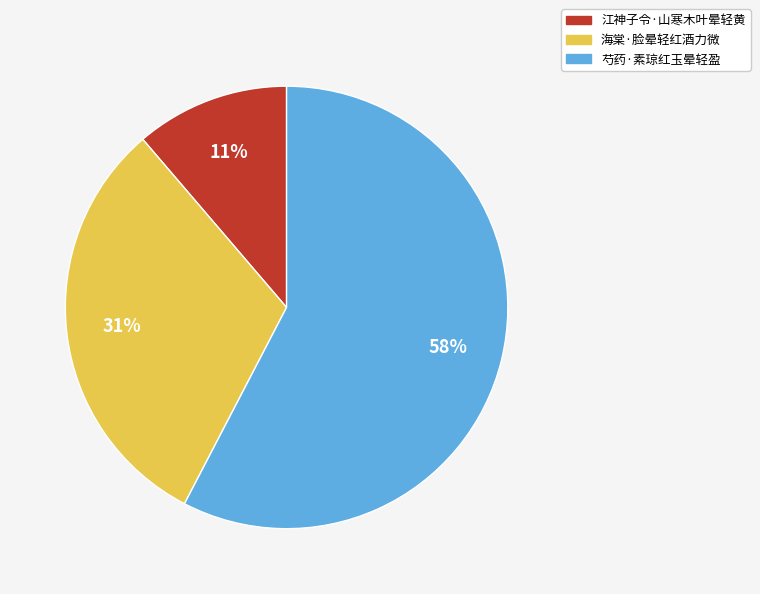

To the nearest percent, what is the difference between the 芍药·素琼红玉晕轻盈 and 海棠·脸晕轻红酒力微 slice percentages?

27%